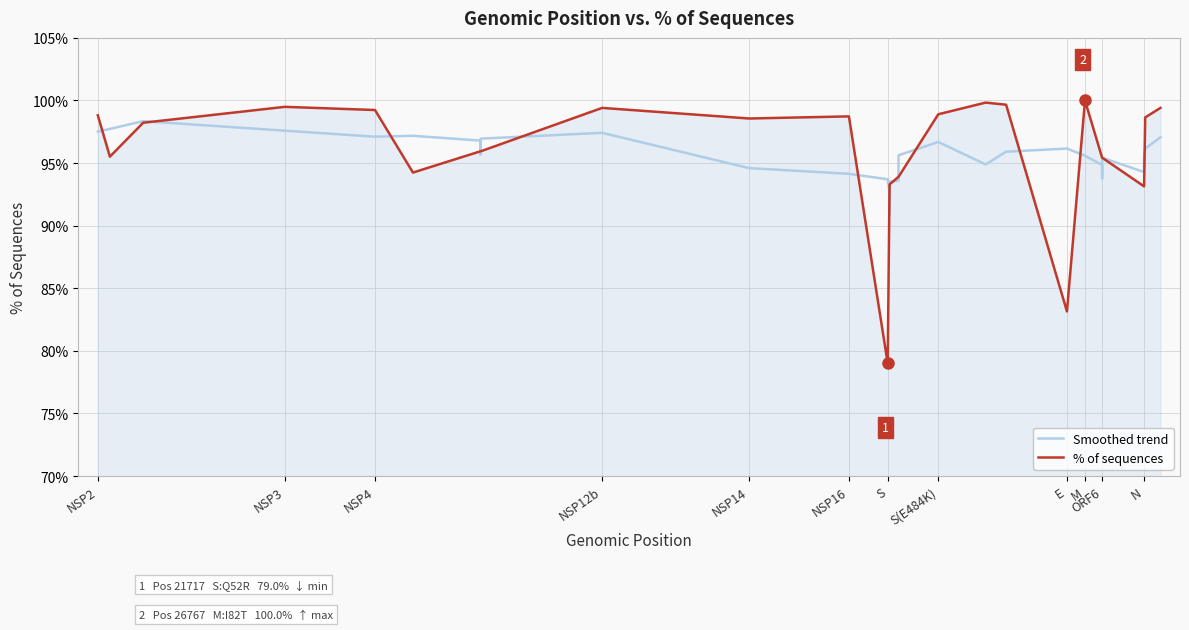

List the series in order of their peak value, highest first.

% of sequences, Smoothed trend